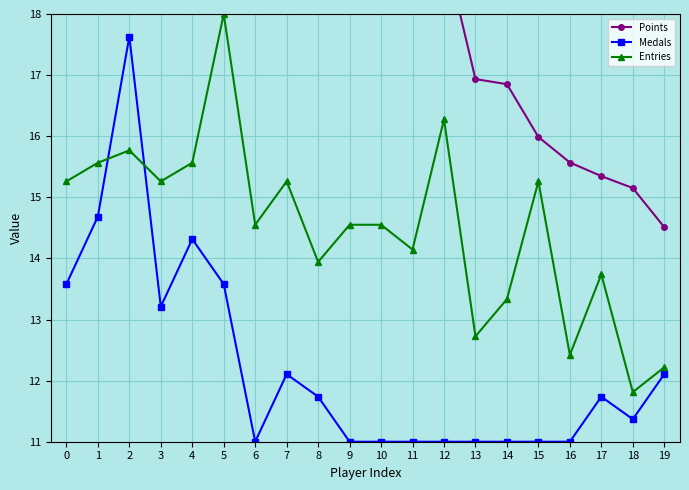

True or false: Points has a value of 10.7 at 11.

False